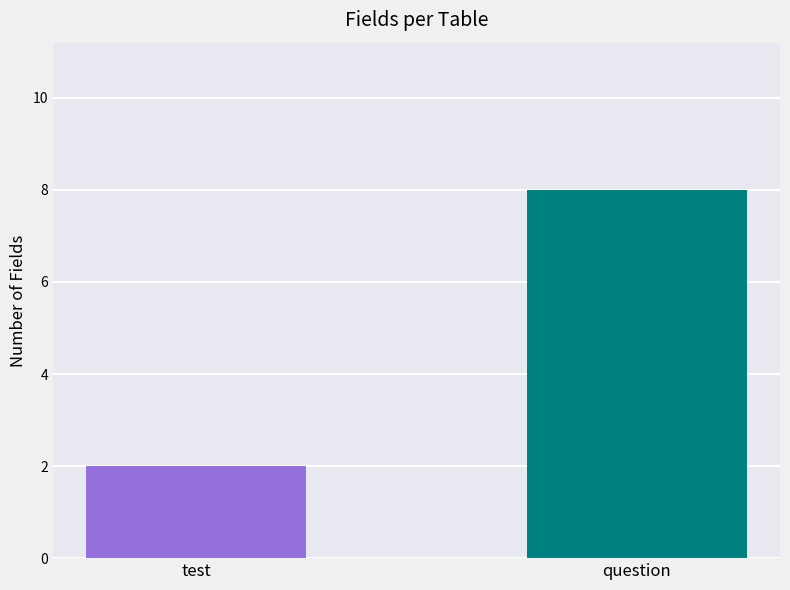

Which label corresponds to the largest value in the chart?

question